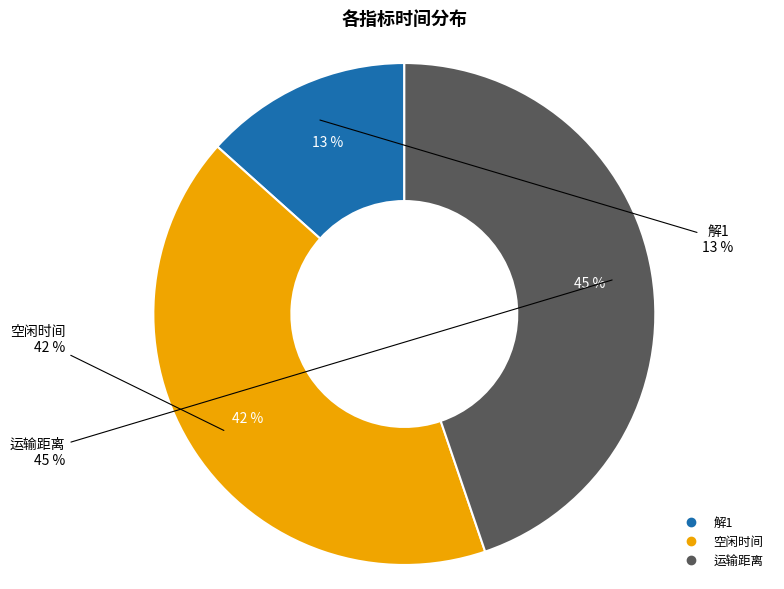

True or false: 解1 accounts for 13% of the total.

True